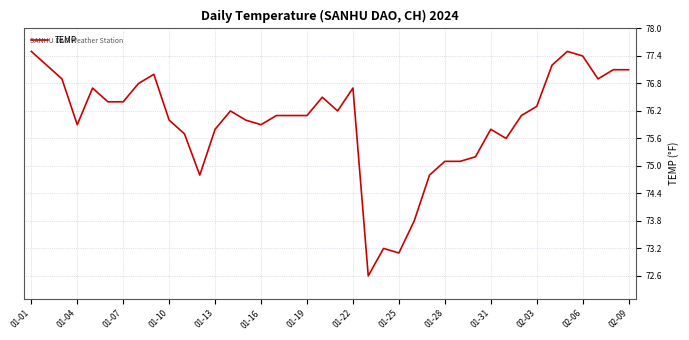

What is the smallest value displayed?

72.6